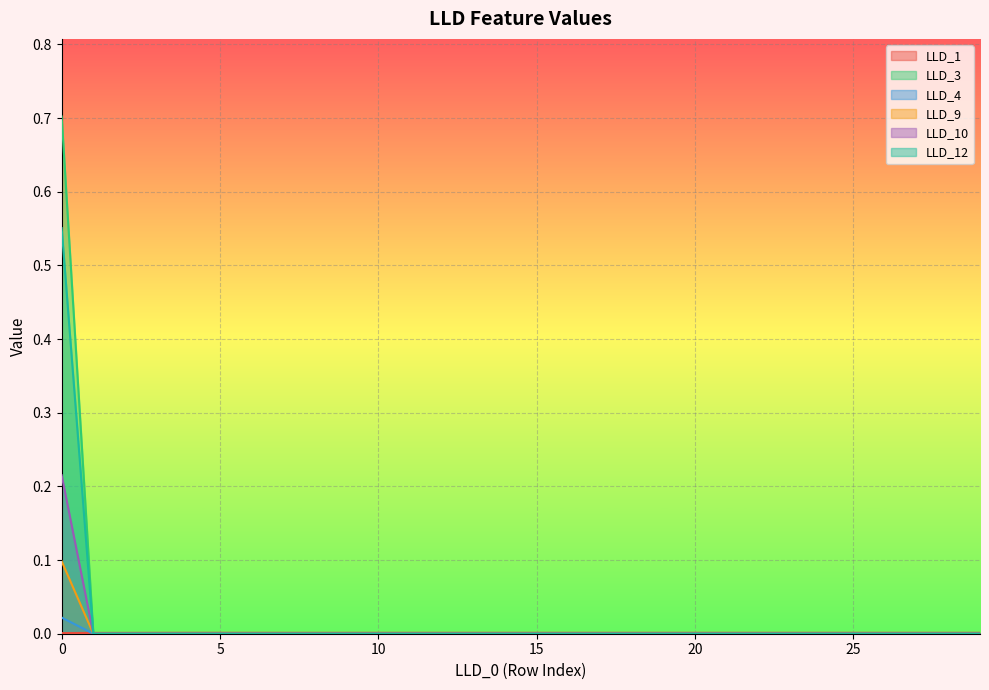

At how many categories does at least one series exceed 0?

30